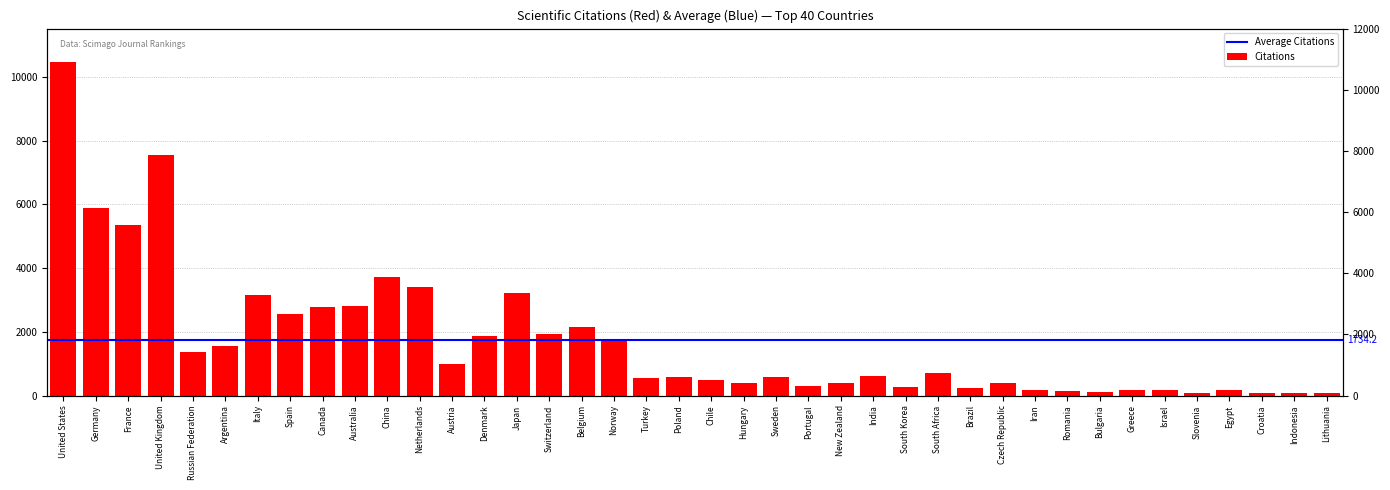

What is the difference between the maximum and minimum values?

10406